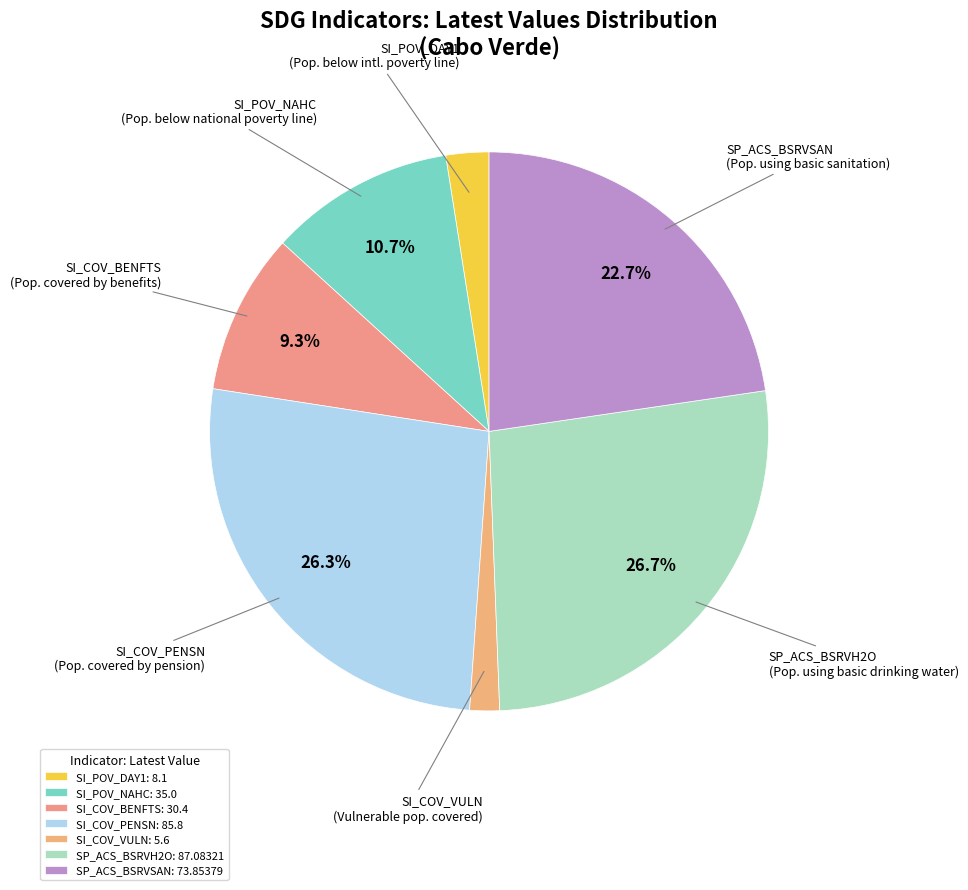

How many slices are in this pie chart?

7